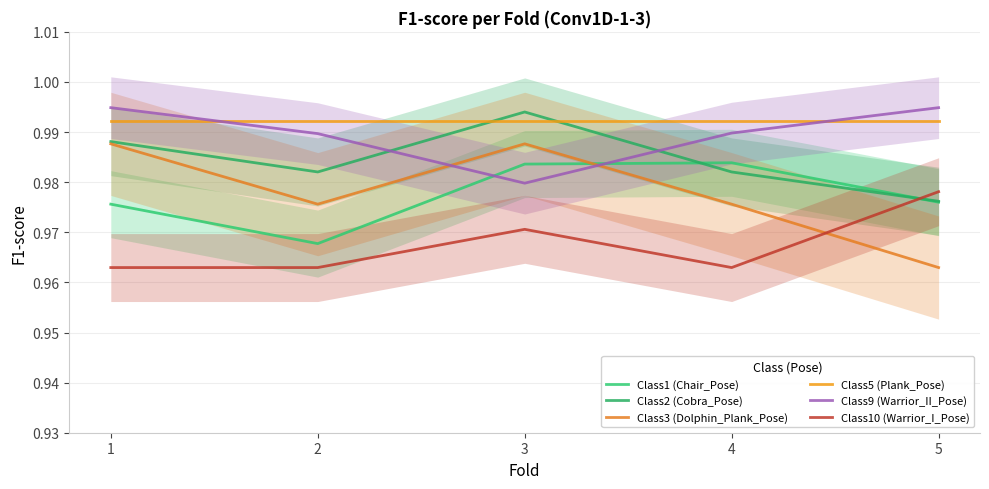

What is the sum of the Class5 (Plank_Pose) values at 1 and 4?

2.0